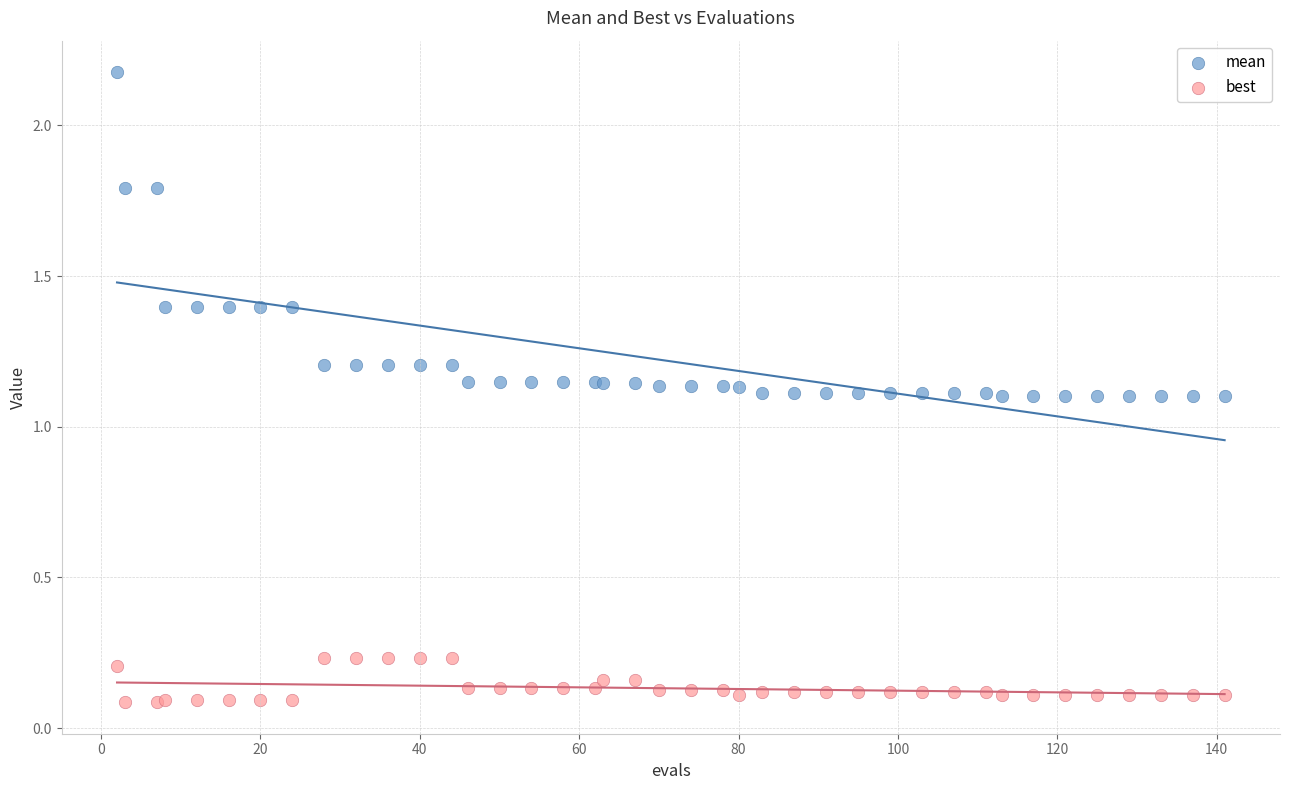

Which series contains the highest Y value?

mean